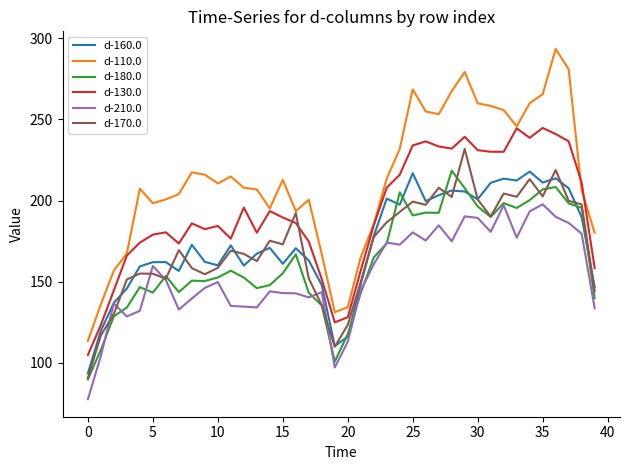

What is the maximum value shown in the chart?

293.5